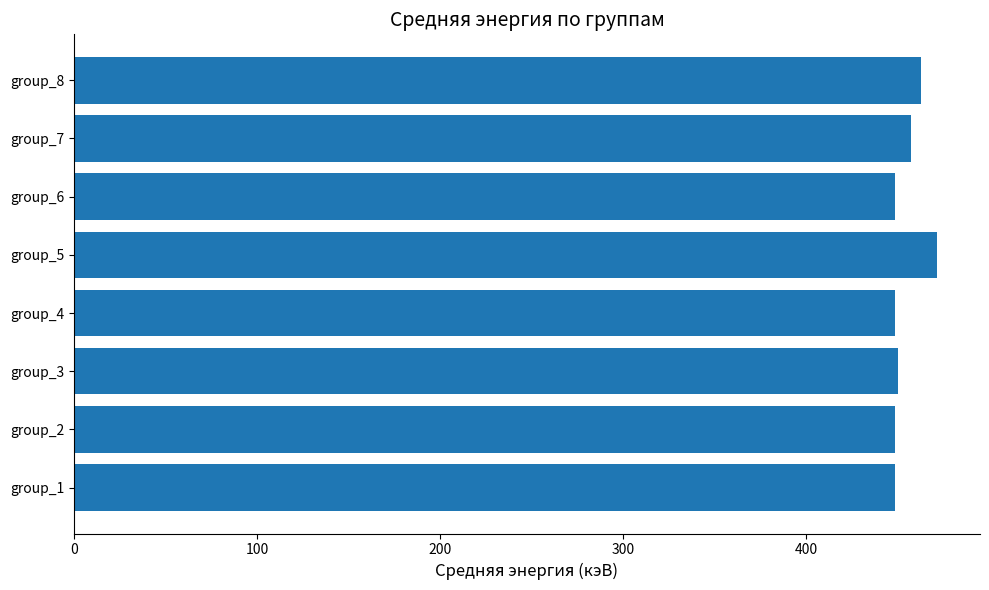

What is the difference between the maximum and second lowest values?

23.0